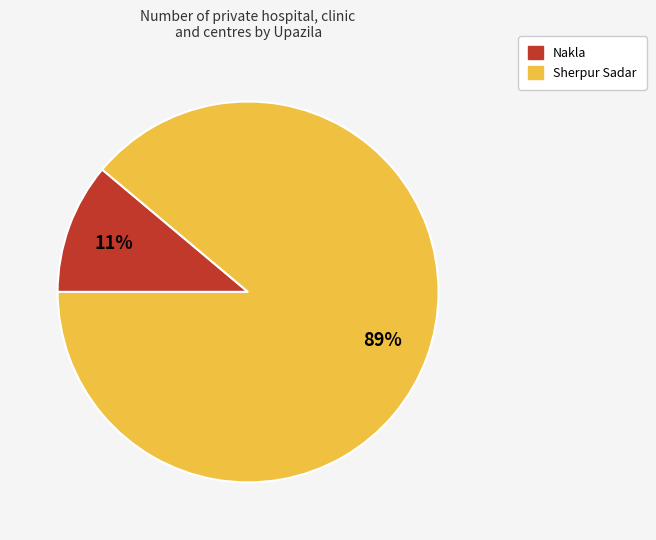

Which slice is the smallest?

Nakla